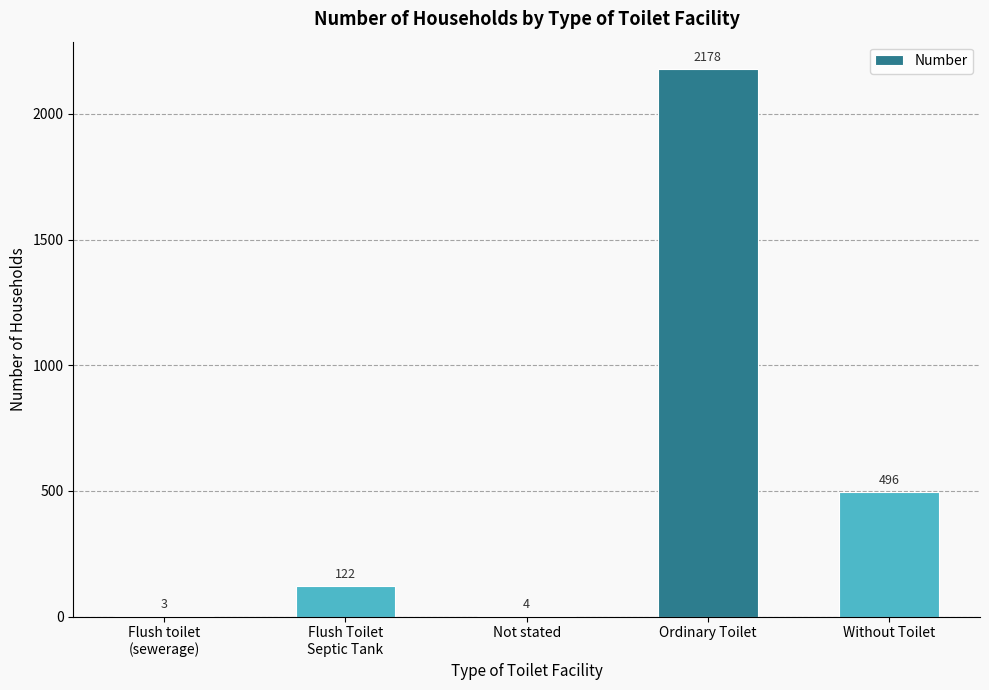

Reading left to right, list all the values displayed in this chart.

3	122	4	2178	496